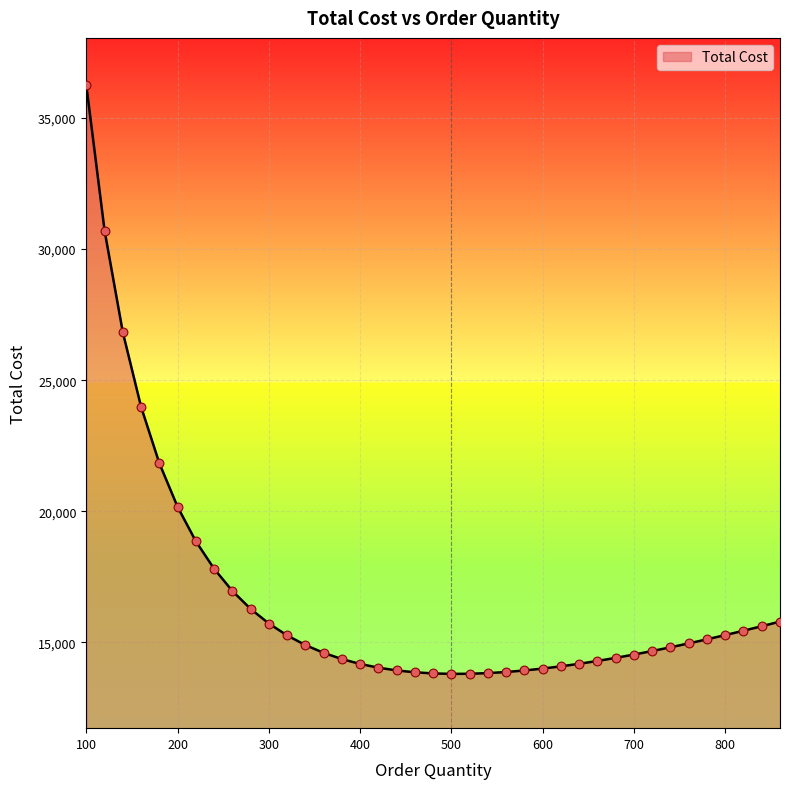

What is the smallest value displayed?

13800.0